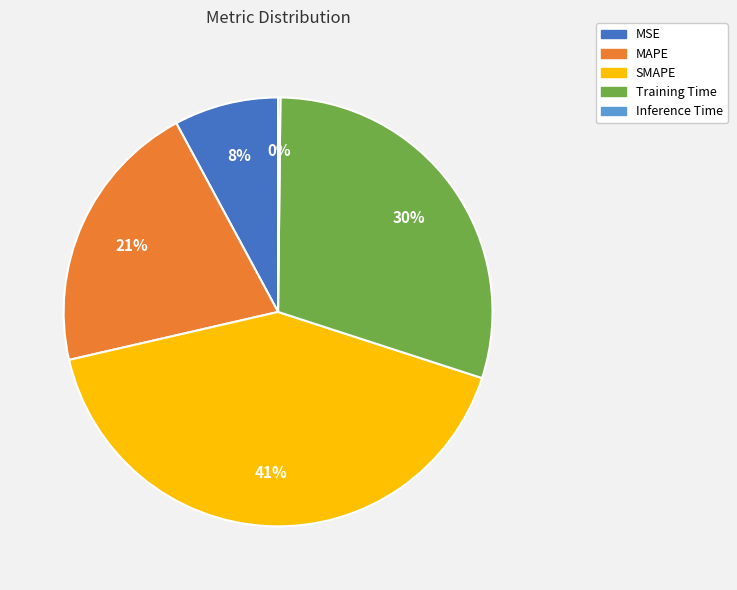

Which category has the biggest portion of the pie?

SMAPE